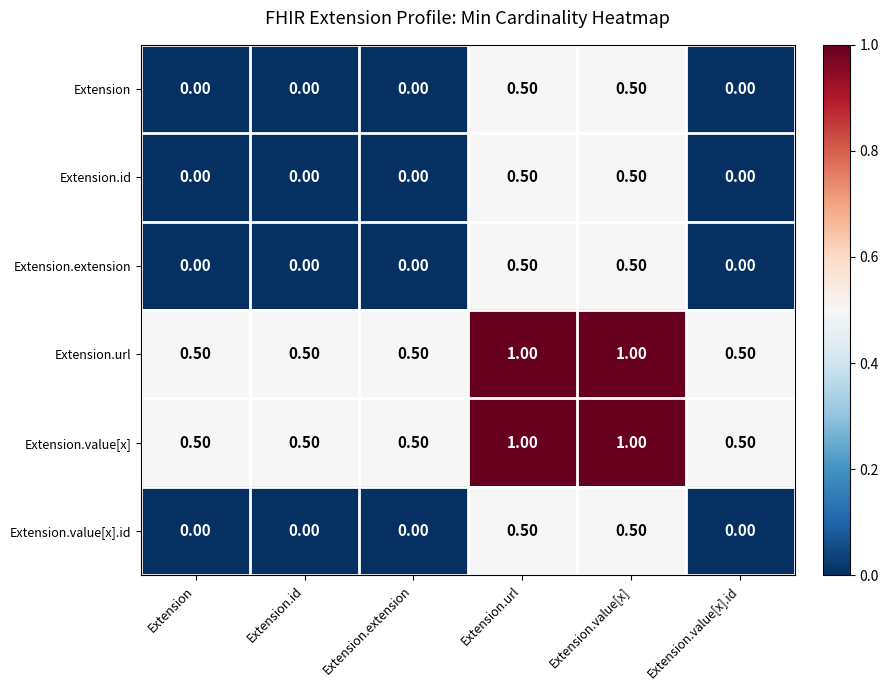

What is the spread (max minus min) of values at Extension.url?

0.5